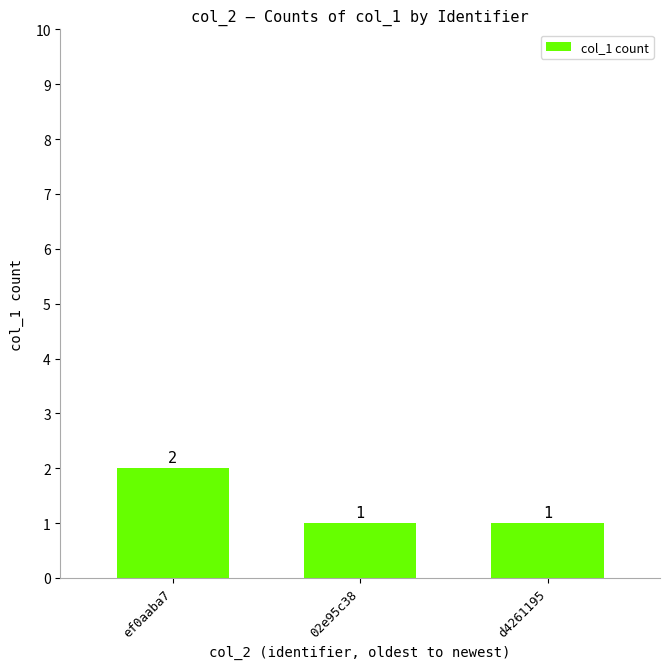

Reading left to right, what are all the values shown in this chart?

ef0aaba7=2	02e95c38=1	d4261195=1